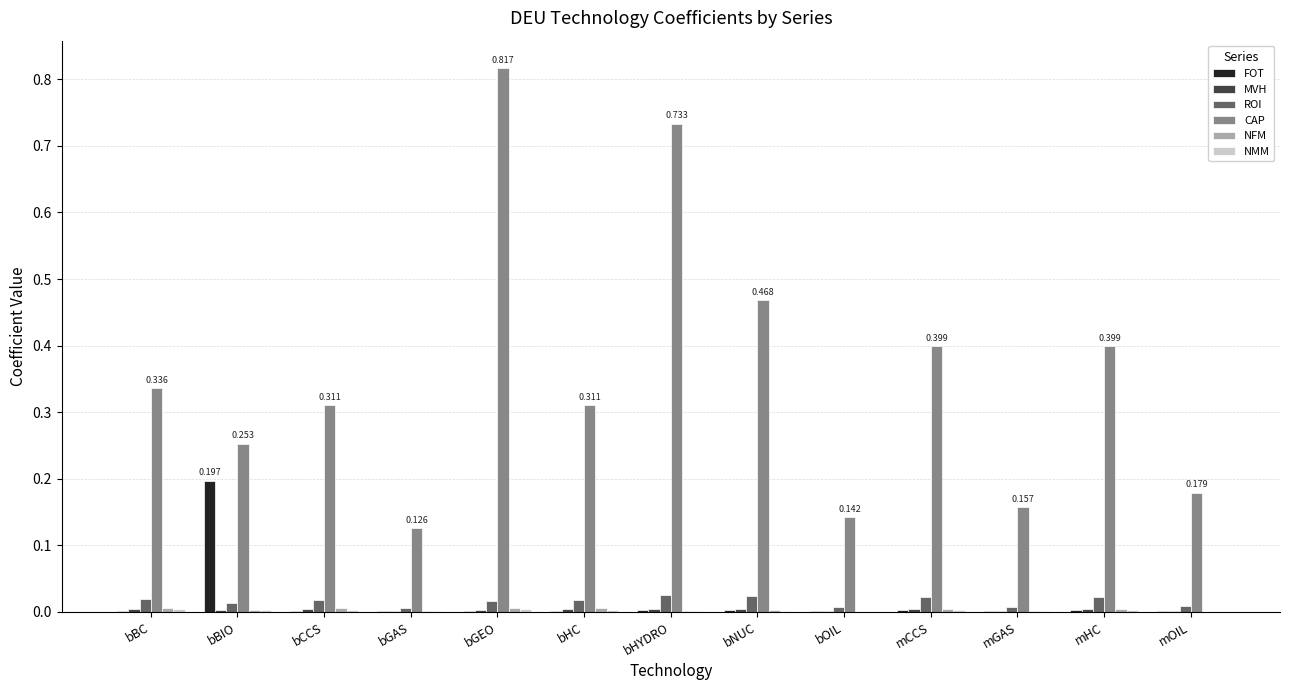

At which category does the chart reach its peak across all series?

bGEO